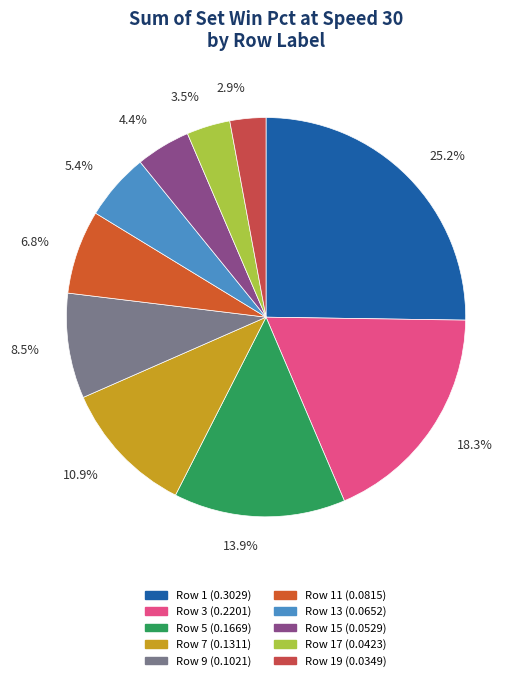

What is the largest slice in the pie chart?

Row 1 (0.3029)